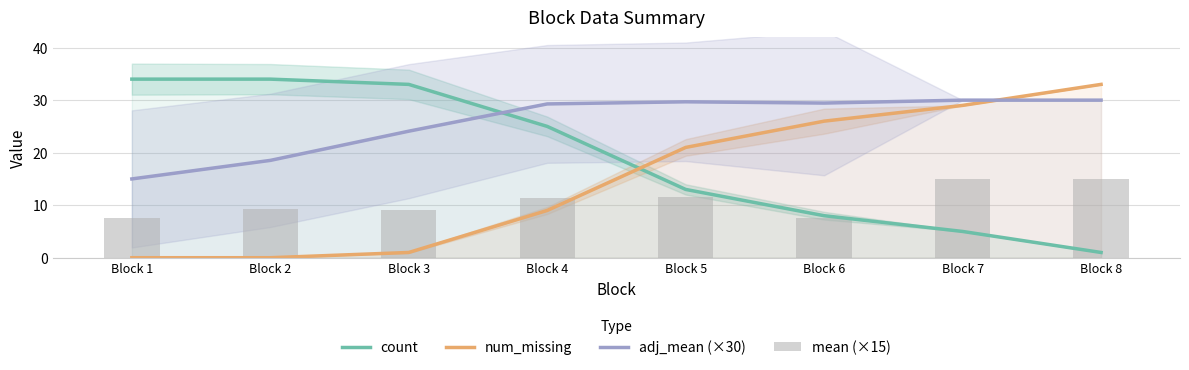

How many data points does each series have?

8